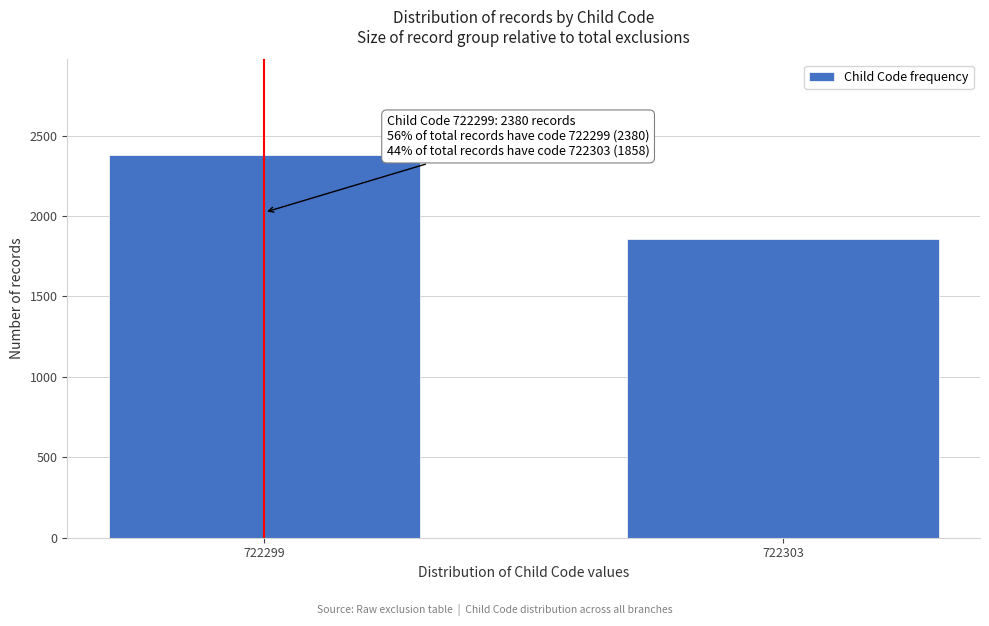

Reading left to right, list all the values displayed in this chart.

2380	1858